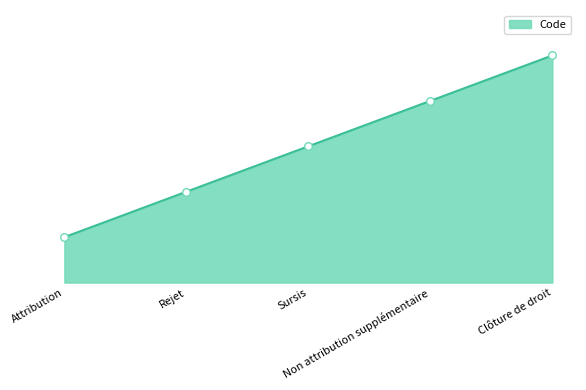

Is this an area chart (filled region under the line)?

Yes